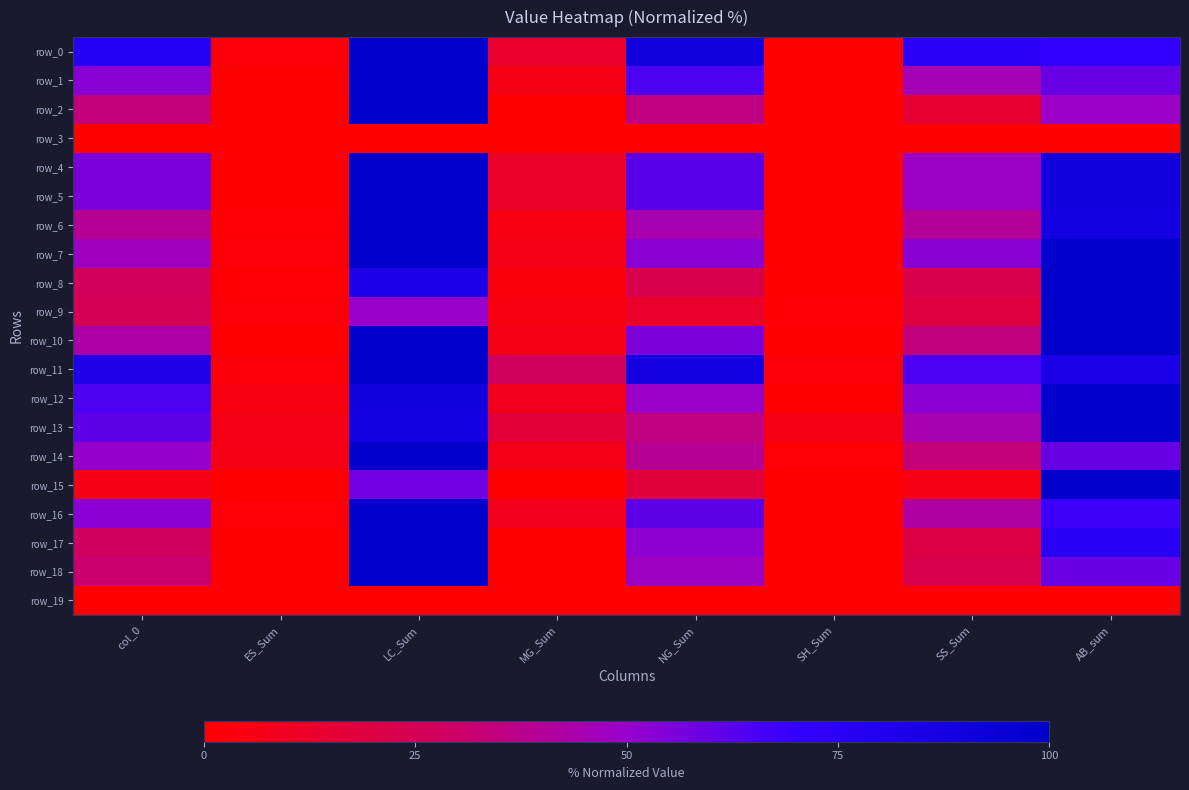

At which label is row_8 closest to 50?

col_0